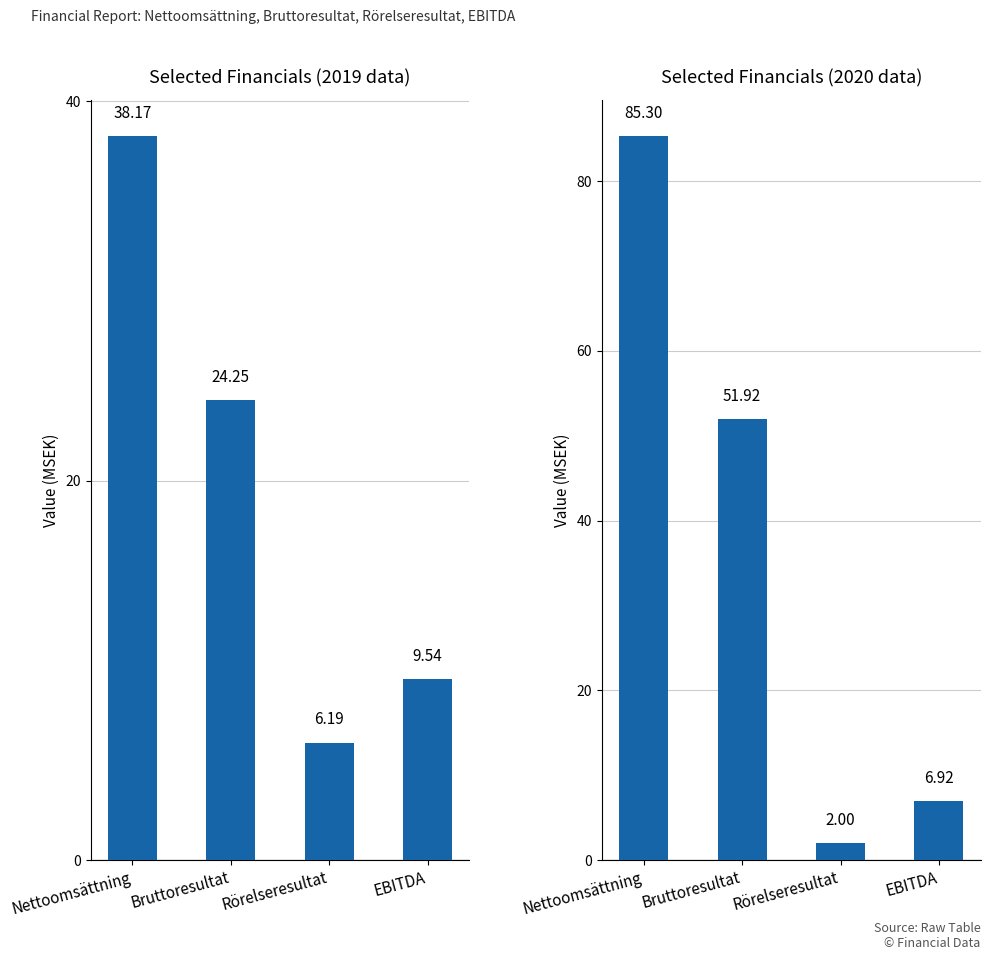

What is the minimum value shown in the chart?

2.0